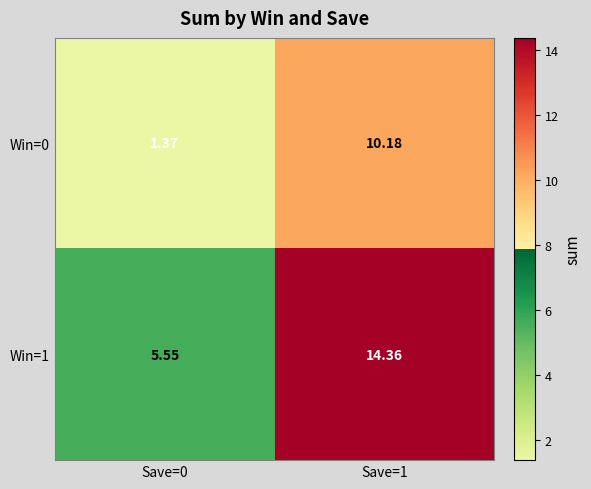

How many data points in Win=1 are less than 14?

1